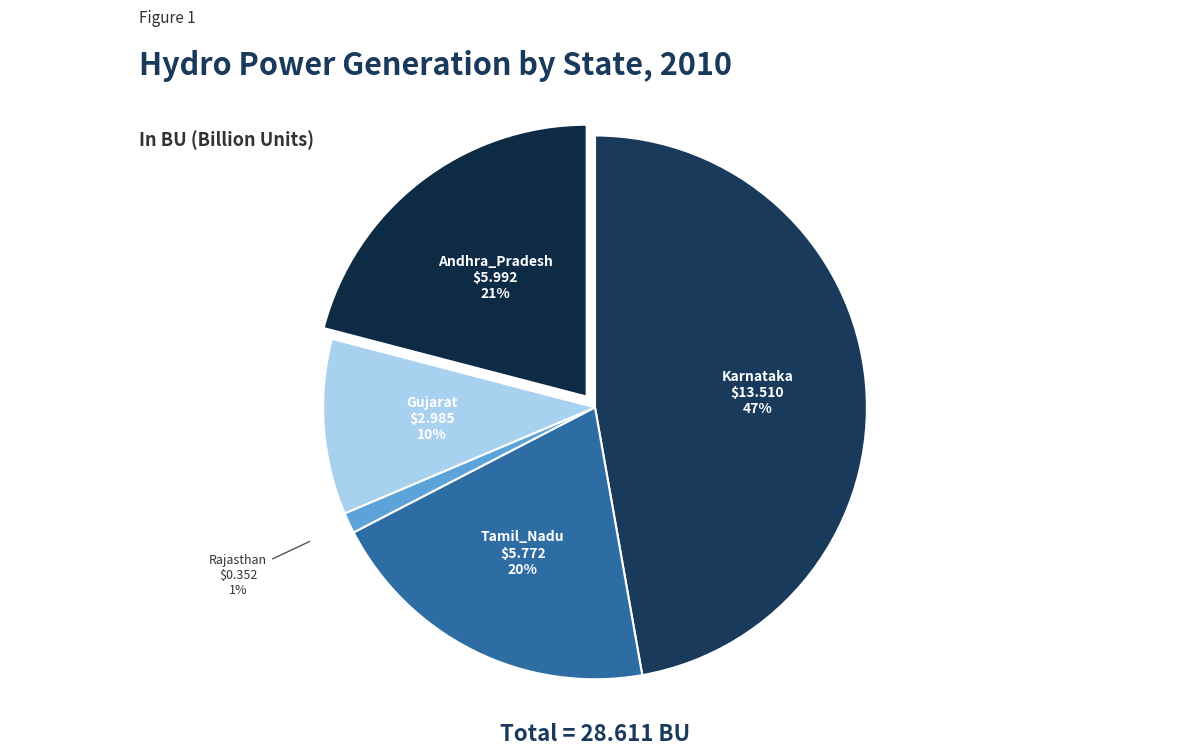

To the nearest percent, what portion does Andhra_Pradesh represent?

21%